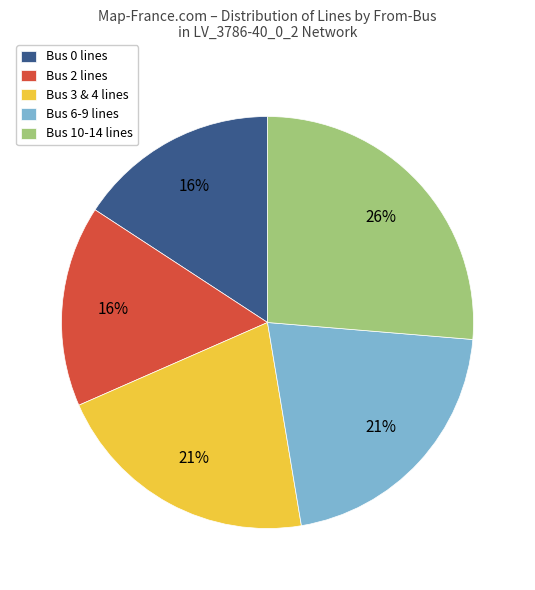

What is the ratio of the value at Bus 0 lines to the value at Bus 10-14 lines?

0.6